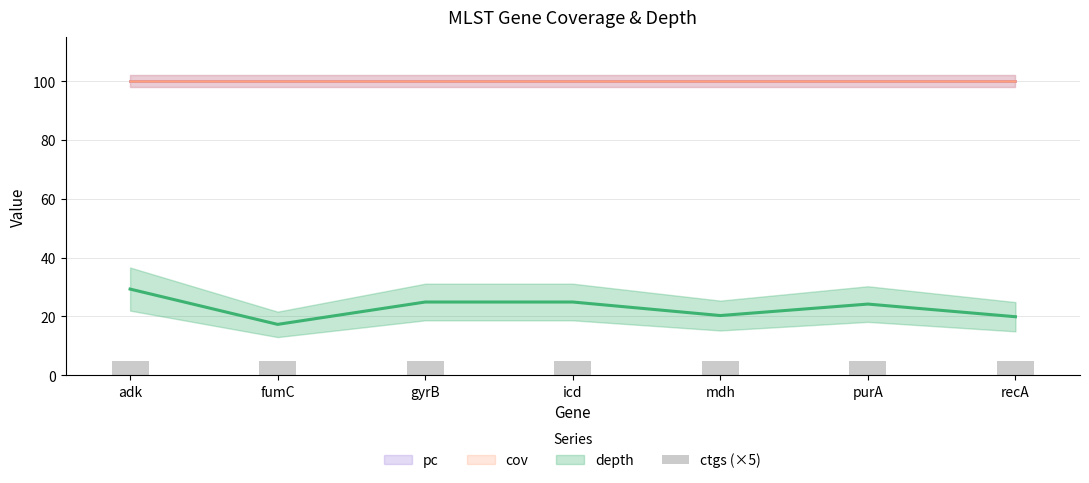

Rank the series by their maximum value, from lowest to highest.

ctgs, depth, cov, pc